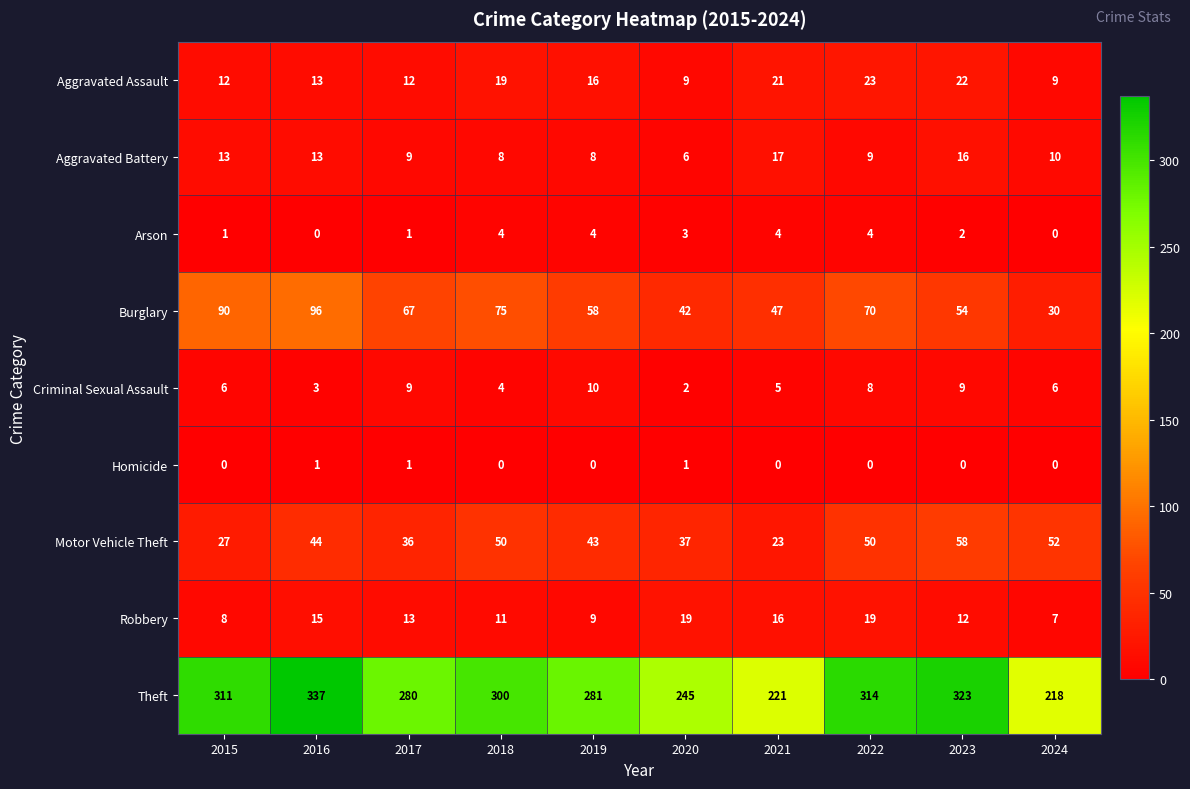

True or false: Burglary has a value of 30 at 2024.

True